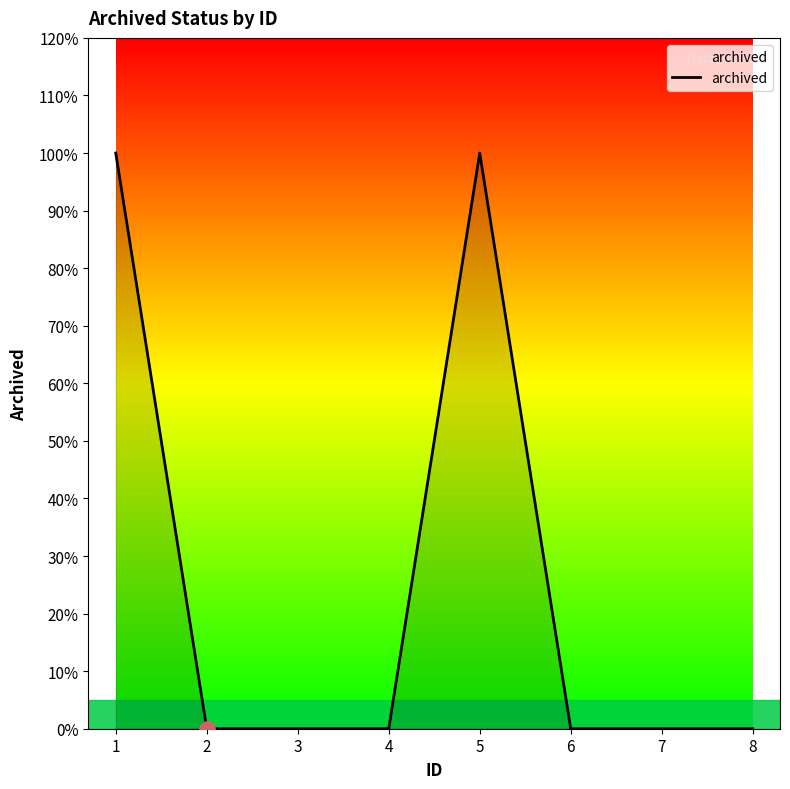

What is the change in value from 5 to 8?

-1